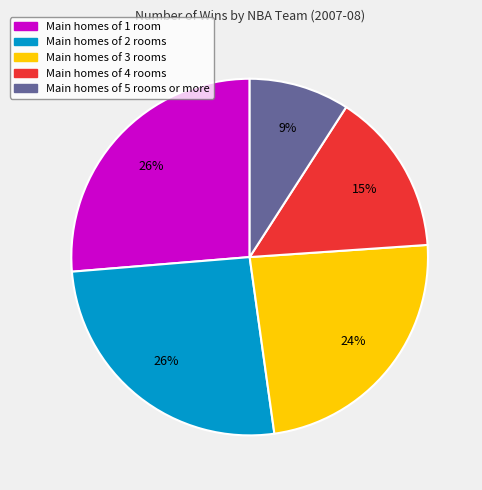

To the nearest percent, what is the difference between the largest and smallest slice percentages?

17%